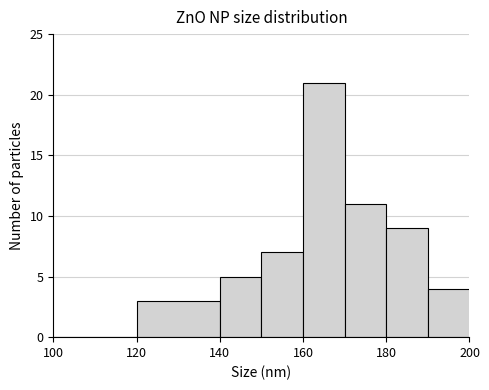

Reading left to right, transcribe this chart: for each bar, give the range it covers on the x-axis and its height. The values are not printed on the chart, so give them approximately, as read against the axis.

100 to 120: 0
120 to 140: 3
140 to 150: 5
150 to 160: 7
160 to 170: 21
170 to 180: 11
180 to 190: 9
190 to 200: 4